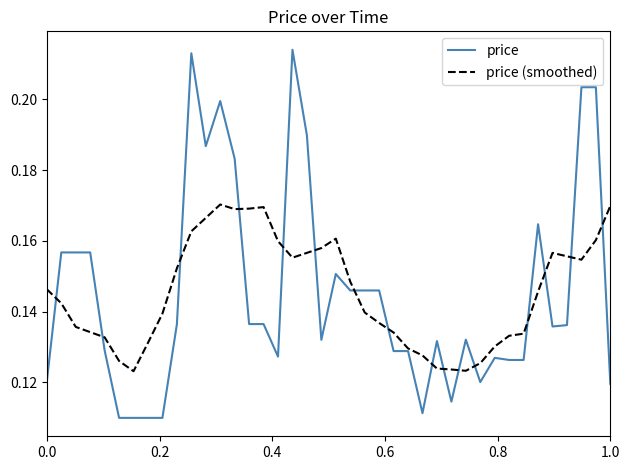

List the series in order of their peak value, lowest first.

price (smoothed), price